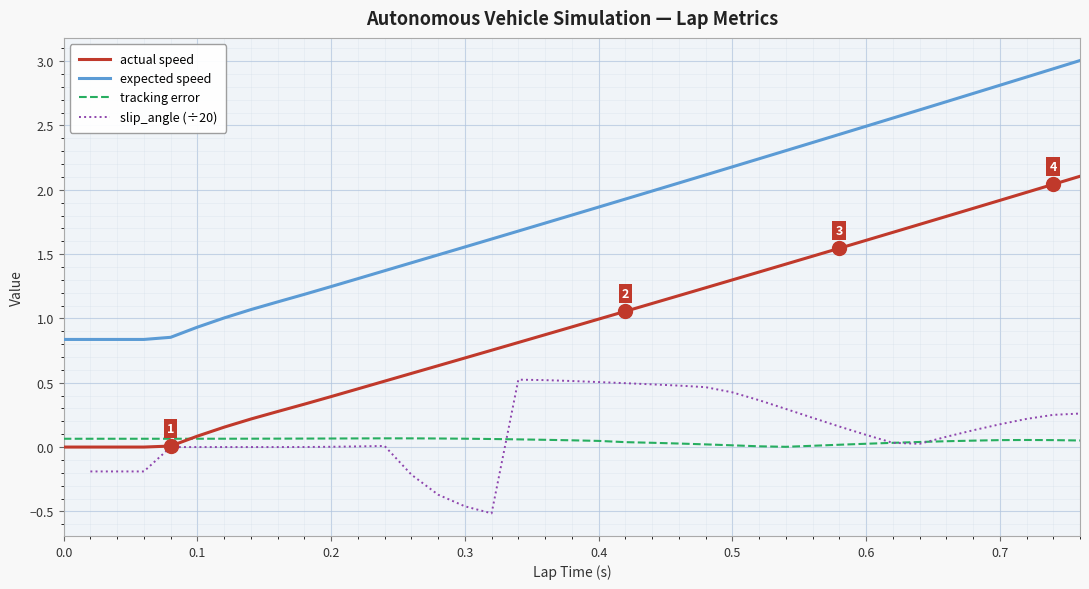

What is the value of the actual speed point at the 19th from the left?

0.9